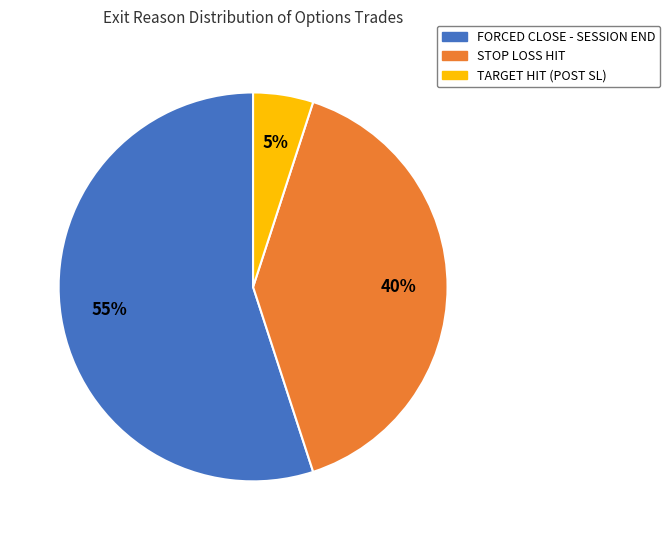

Is there a majority slice in this chart?

Yes